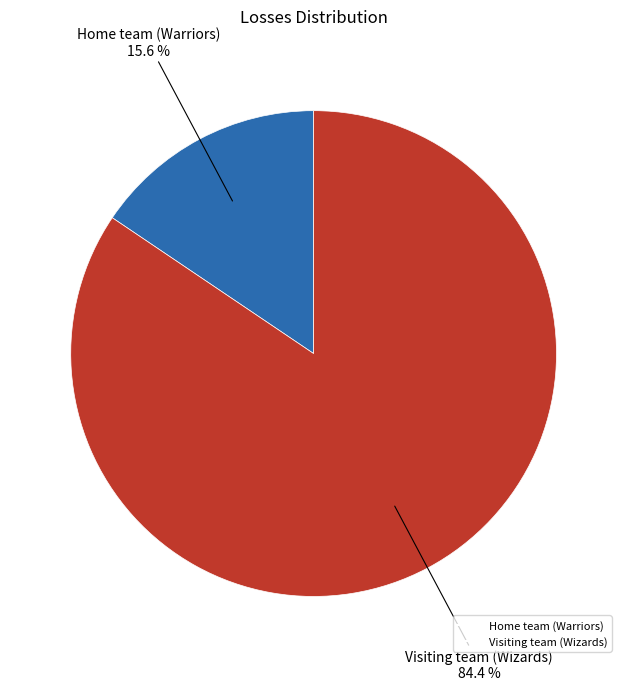

To the nearest percent, what is the combined percentage of Visiting team (Wizards) and Home team (Warriors)?

100%